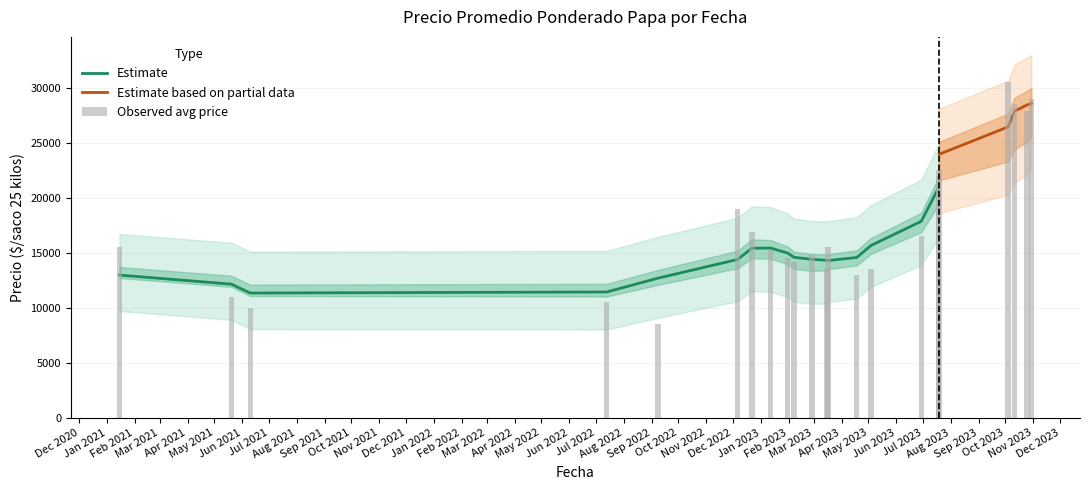

The value of Precio máximo at 2023-04-18 is 23234. True or false?

False